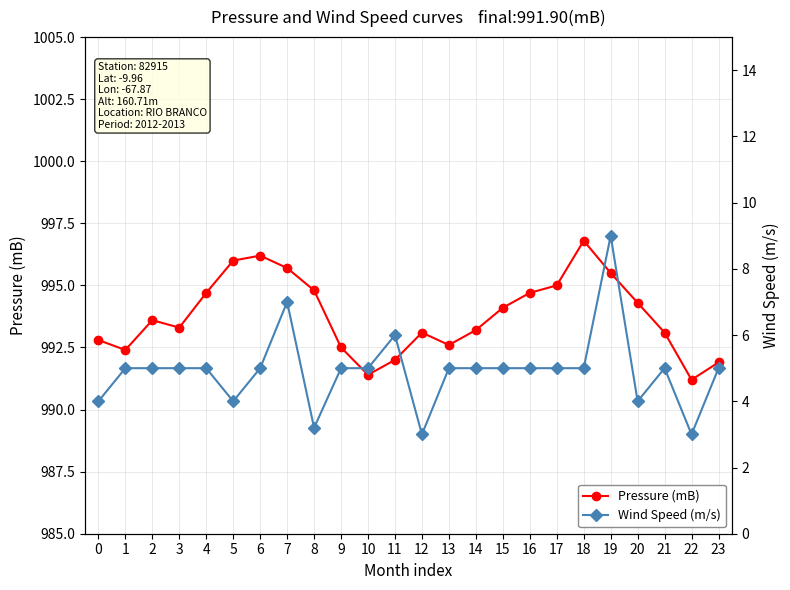

At which label does Pressure (mB) reach its peak?

18